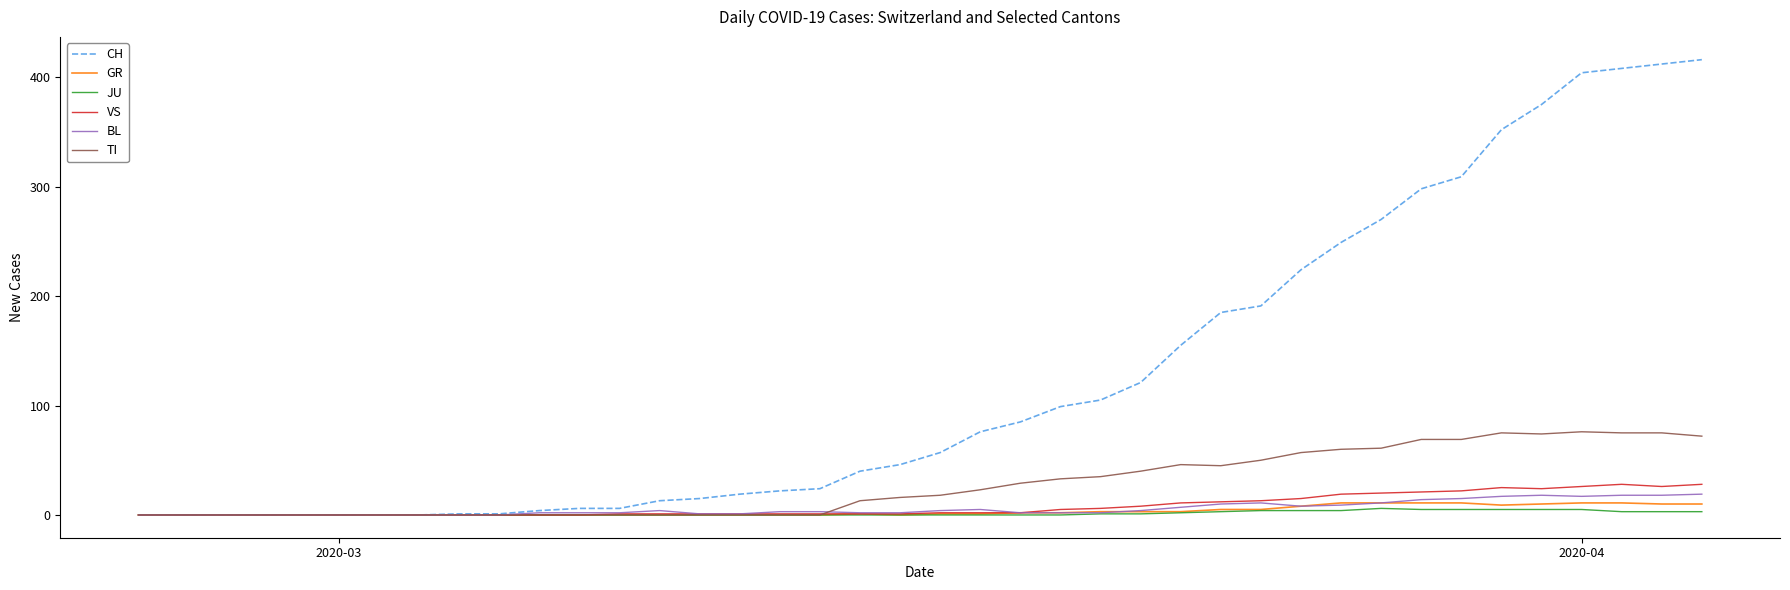

Which series has the largest range (max minus min)?

CH